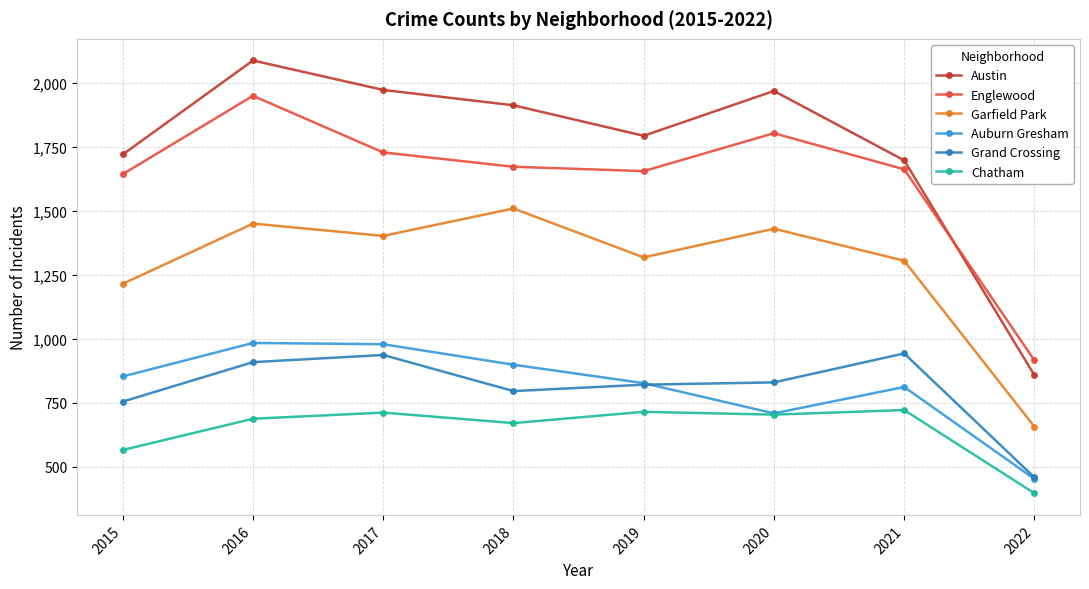

Does the chart have visible grid lines?

Yes